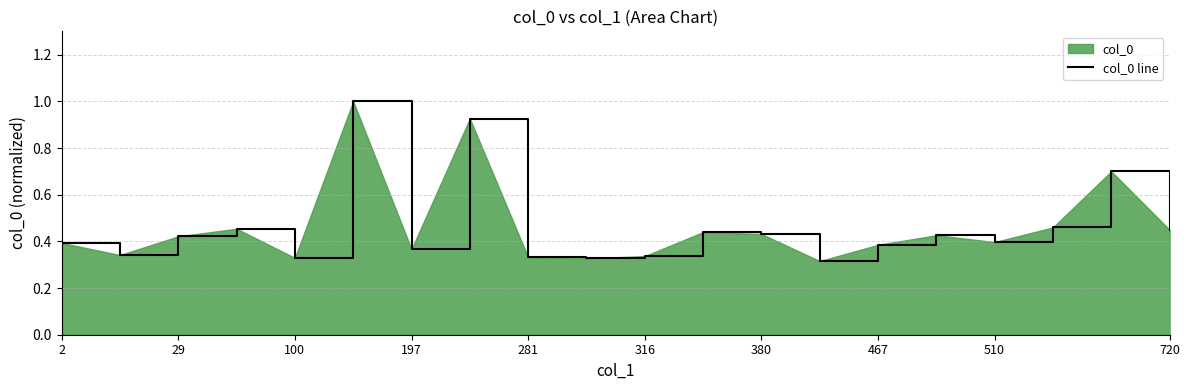

What is the greatest value displayed?

1.0